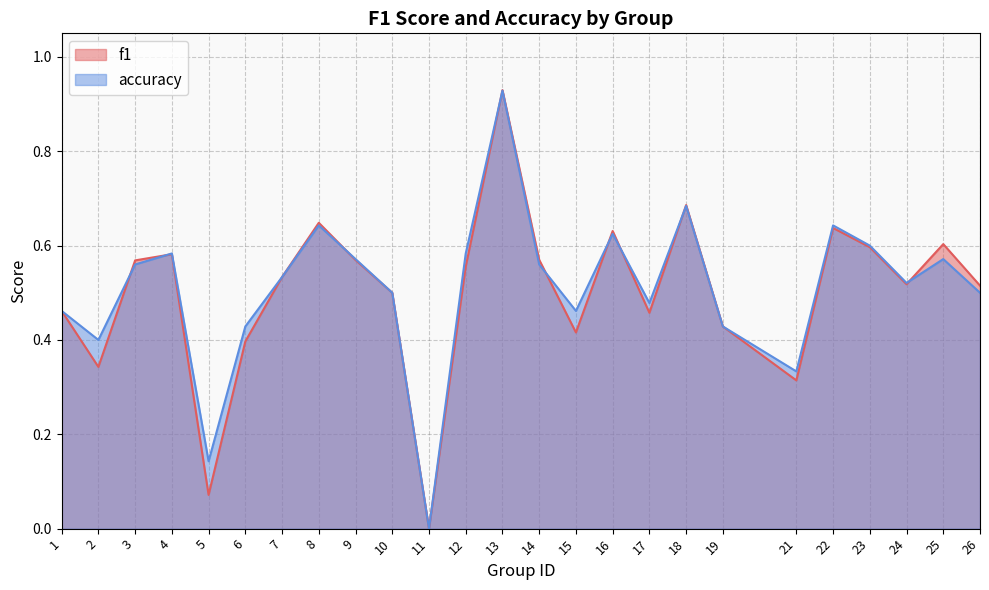

List the series in order of their peak value, highest first.

f1, accuracy